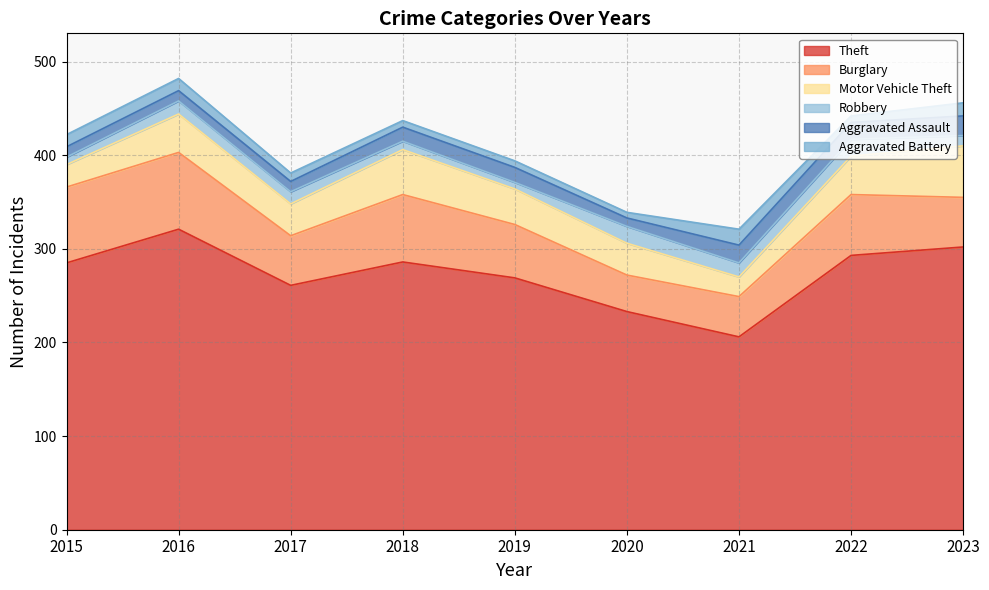

In Aggravated Battery, how many points are higher than both neighbors (excluding endpoints)?

1